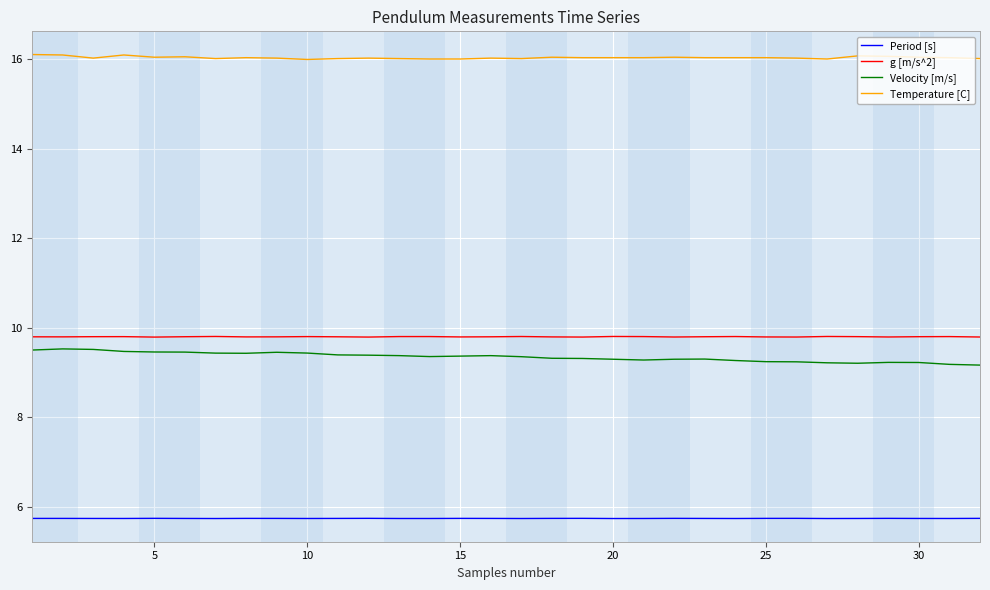

What is the highest value of the Velocity [m/s] series?

9.5